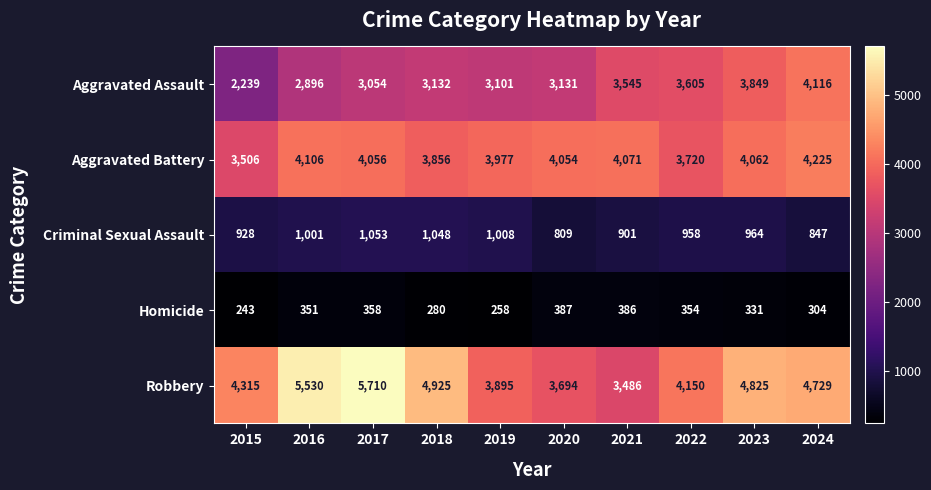

The Homicide series shows 351 at 2016. True or false?

True